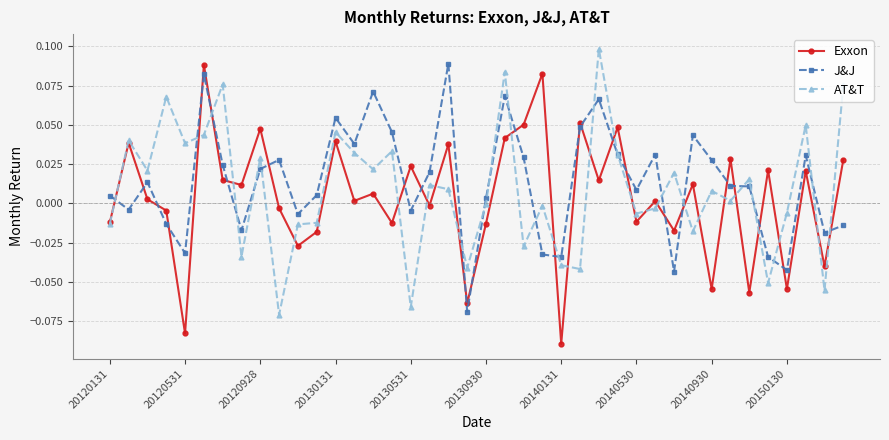

What are all the series names shown in the legend?

Exxon, J&J, AT&T